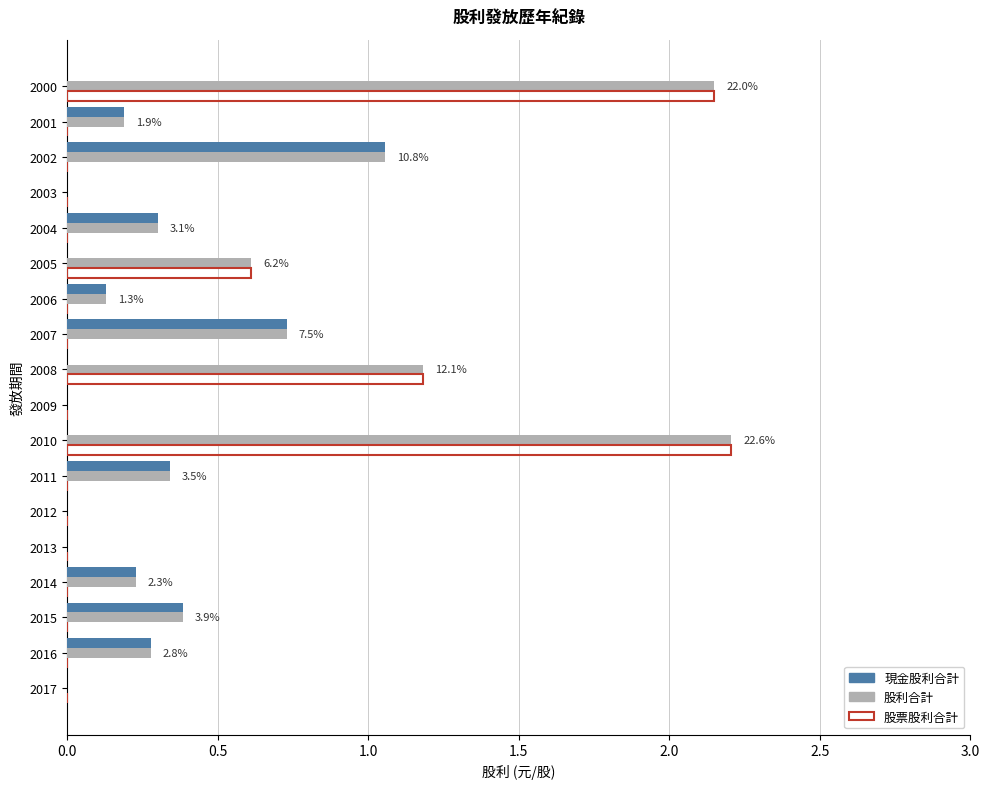

How many series are shown in this chart?

3